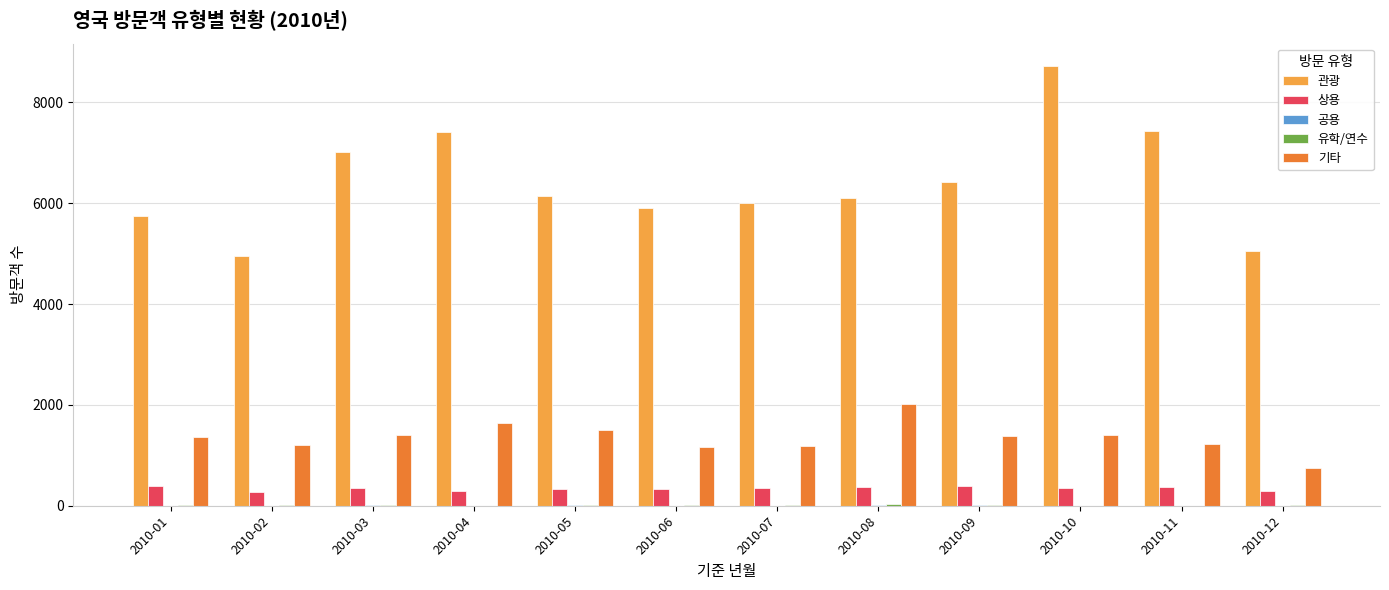

At which category is the sum across all series the highest?

2010-10